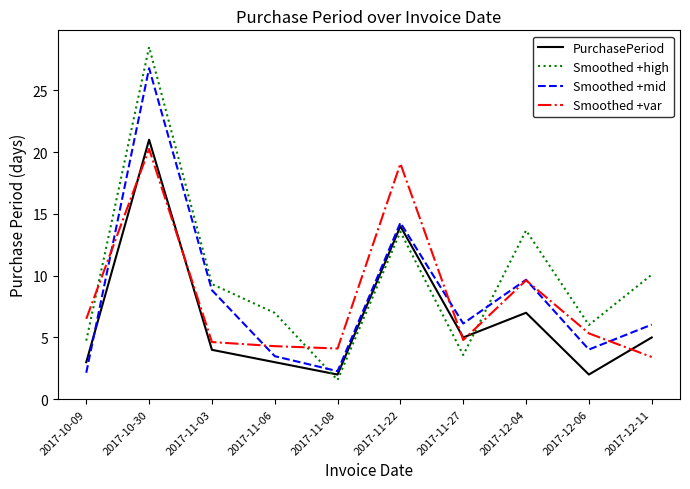

What is the difference between the highest and lowest values at 2017-11-27?

2.5